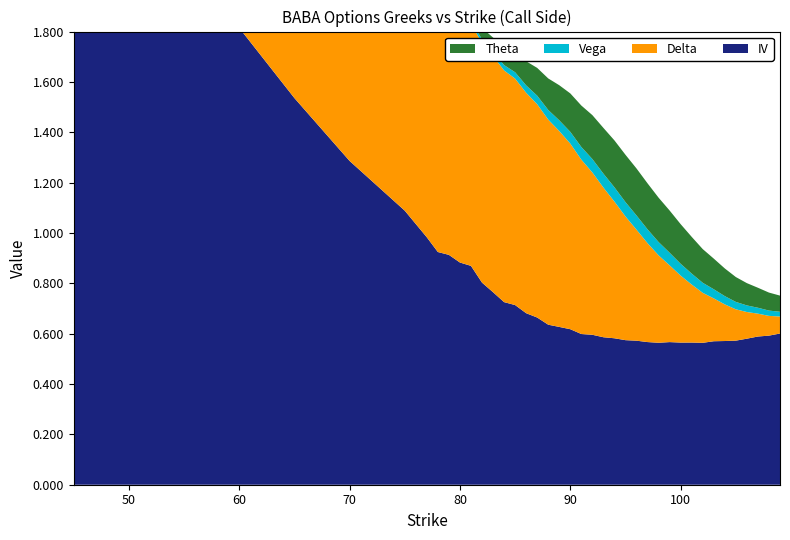

Reading left to right, extract all data points from this chart.

IV: 45=2.8	50=2.4	55=2.2	60=1.8	65=1.5	70=1.3	75=1.1	77=1.0	78=0.9	79=0.9	80=0.9	81=0.9	82=0.8	83=0.8	84=0.7	85=0.7	86=0.7	87=0.7	88=0.6	89=0.6	90=0.6	91=0.6	92=0.6	93=0.6	94=0.6	95=0.6	96=0.6	97=0.6	98=0.6	99=0.6	100=0.6	101=0.6	102=0.6	103=0.6	104=0.6	105=0.6	106=0.6	107=0.6	108=0.6	109=0.6
Delta: 45=1.0	50=1.0	55=1.0	60=1.0	65=1.0	70=1.0	75=1.0	77=1.0	78=1.0	79=1.0	80=1.0	81=1.0	82=1.0	83=0.9	84=0.9	85=0.9	86=0.9	87=0.8	88=0.8	89=0.8	90=0.7	91=0.7	92=0.6	93=0.6	94=0.5	95=0.5	96=0.4	97=0.4	98=0.3	99=0.3	100=0.3	101=0.2	102=0.2	103=0.2	104=0.1	105=0.1	106=0.1	107=0.1	108=0.1	109=0.1
Vega: 45=0.0	50=0.0	55=0.0	60=0.0	65=0.0	70=0.0	75=0.0	77=0.0	78=0.0	79=0.0	80=0.0	81=0.0	82=0.0	83=0.0	84=0.0	85=0.0	86=0.0	87=0.0	88=0.0	89=0.0	90=0.0	91=0.1	92=0.1	93=0.1	94=0.1	95=0.1	96=0.1	97=0.1	98=0.1	99=0.1	100=0.0	101=0.0	102=0.0	103=0.0	104=0.0	105=0.0	106=0.0	107=0.0	108=0.0	109=0.0
Theta: 45=0.0	50=0.0	55=0.0	60=0.0	65=0.0	70=0.0	75=0.0	77=0.0	78=0.0	79=0.0	80=0.0	81=0.0	82=0.0	83=0.1	84=0.1	85=0.1	86=0.1	87=0.1	88=0.1	89=0.1	90=0.2	91=0.2	92=0.2	93=0.2	94=0.2	95=0.2	96=0.2	97=0.2	98=0.2	99=0.2	100=0.2	101=0.1	102=0.1	103=0.1	104=0.1	105=0.1	106=0.1	107=0.1	108=0.1	109=0.1